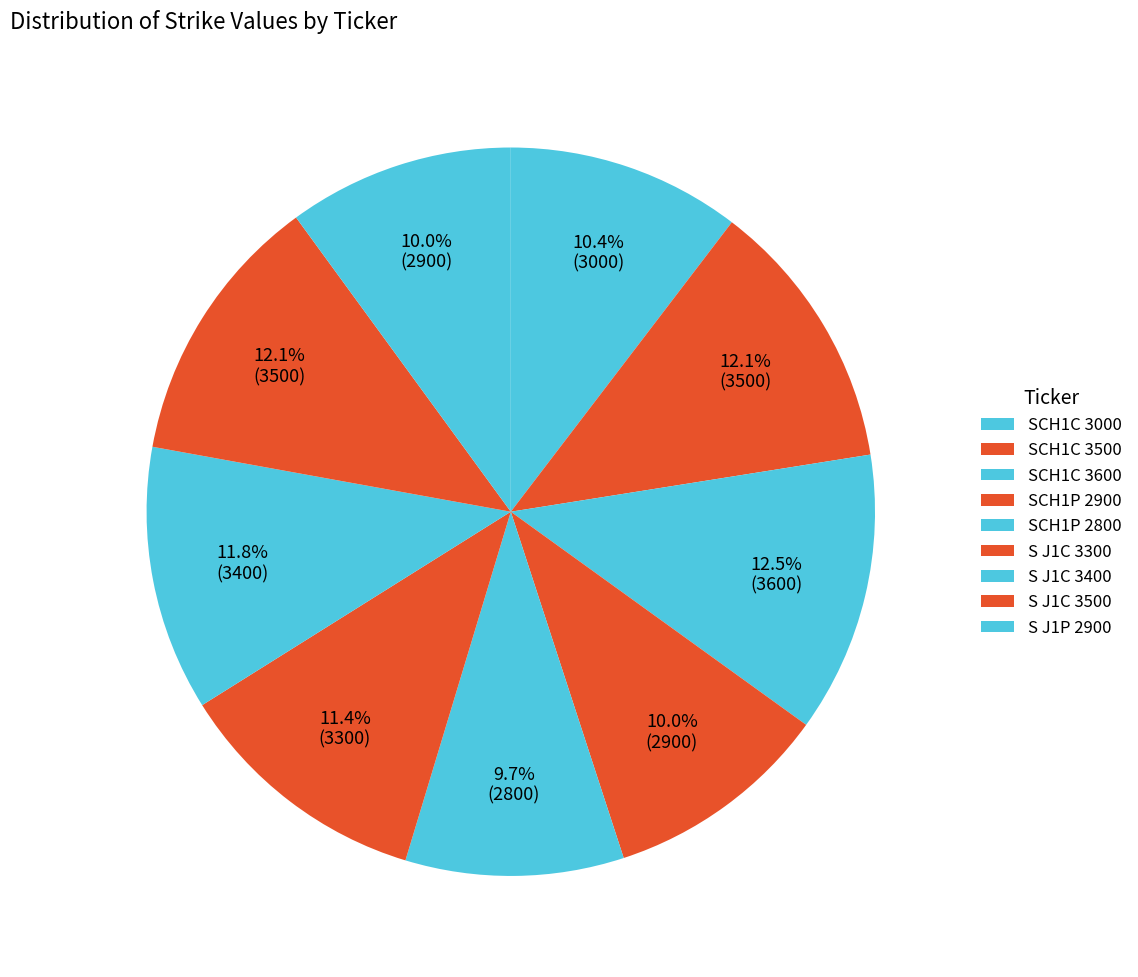

Which has a higher value, S J1C 3500 or SCH1C 3500?

S J1C 3500